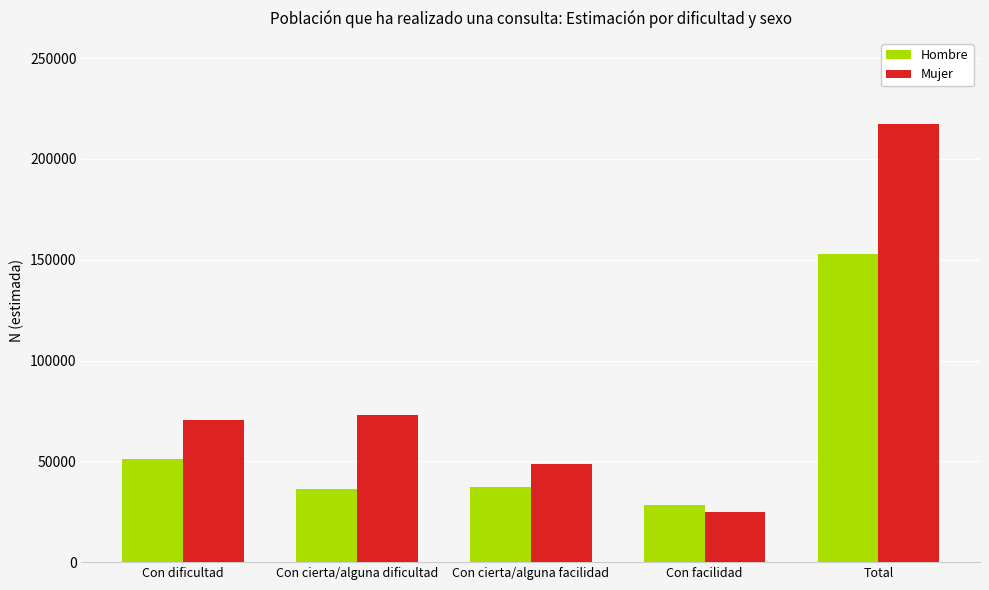

What are all the series names shown in the legend?

Hombre, Mujer